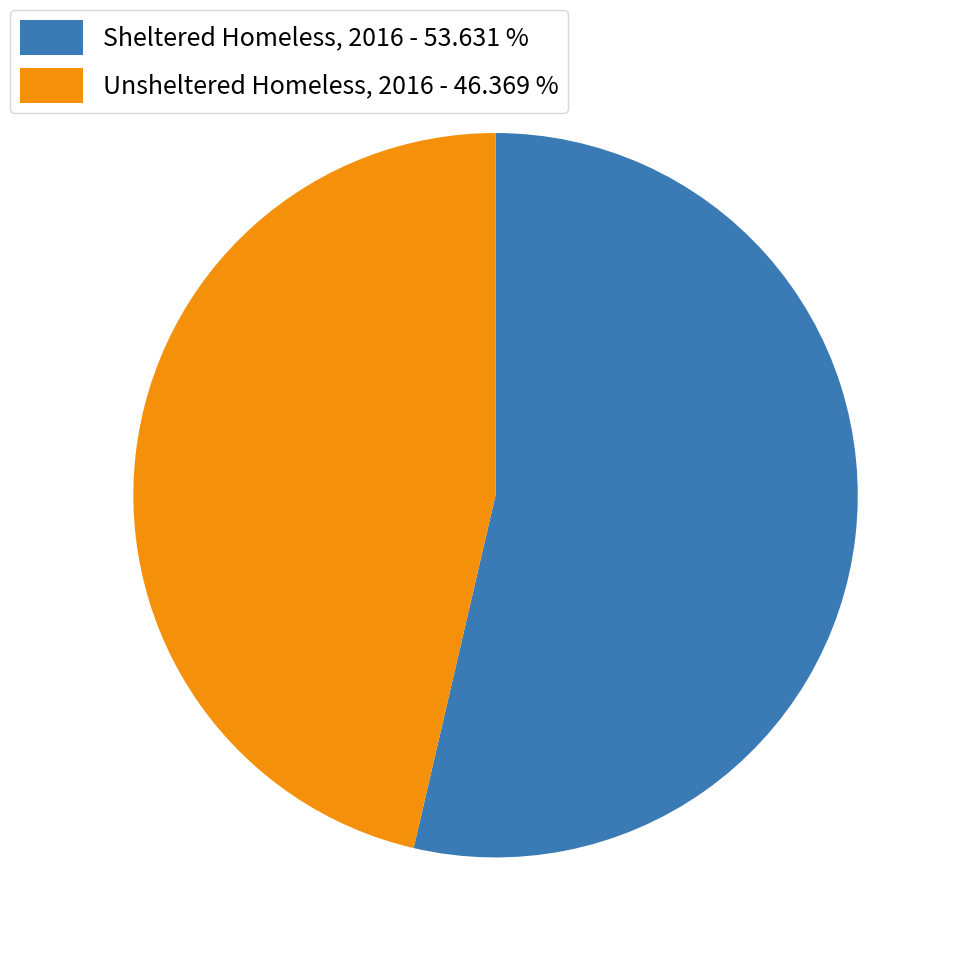

How many slices are in this pie chart?

2